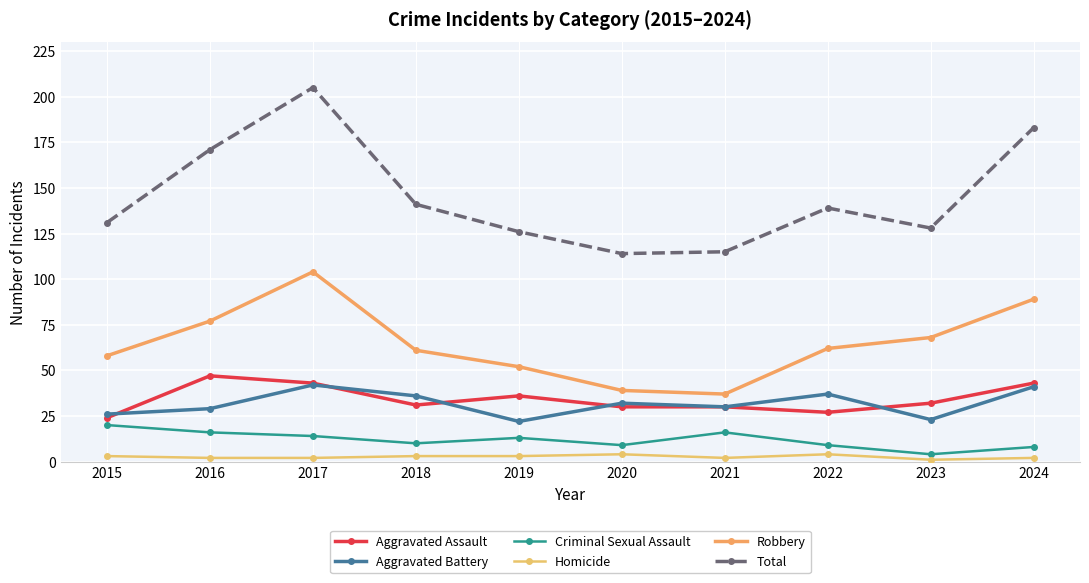

What is the difference between the maximum and second lowest values in the Total series?

90